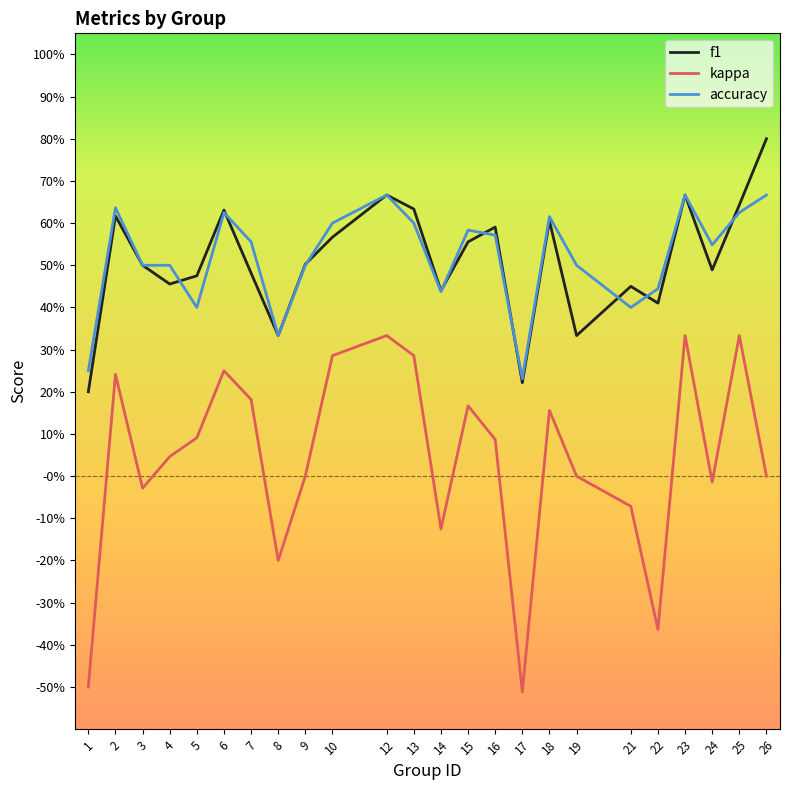

What is the smallest value displayed?

-0.5